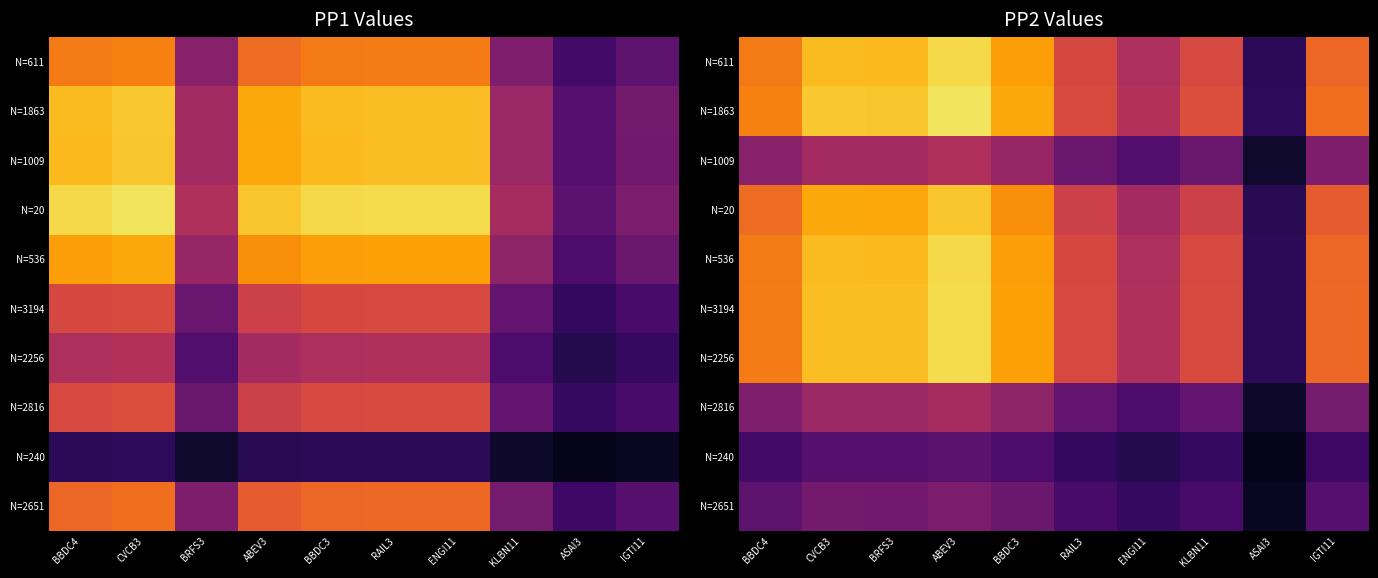

At which category does the chart reach its minimum across all series?

ASAI3